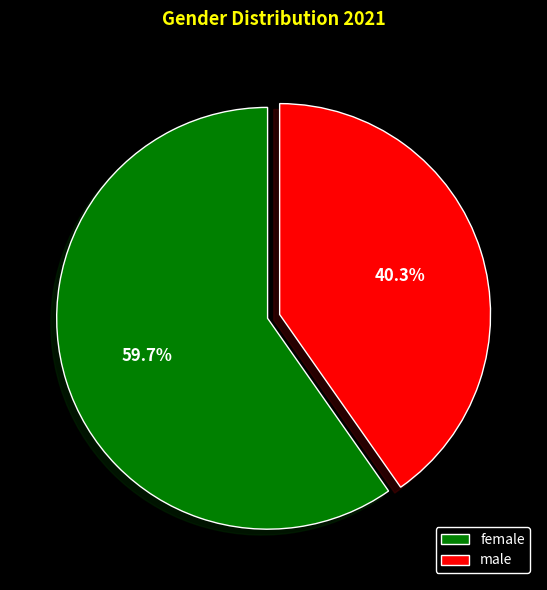

To the nearest percent, what is the combined percentage of male and female?

100%